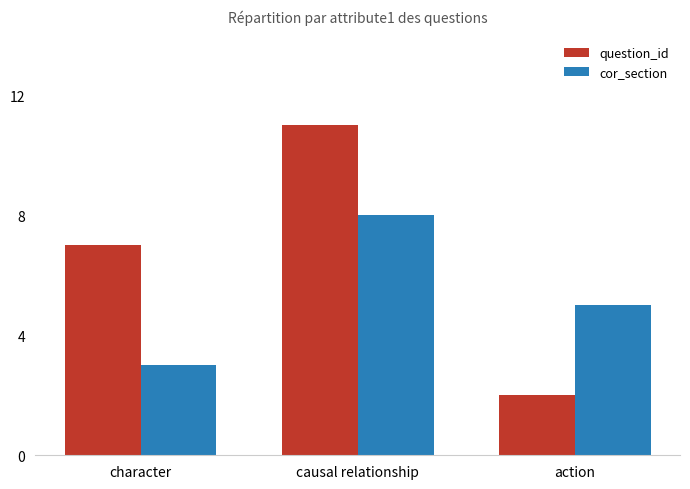

Count the cor_section values in the range 3 to 8.

3